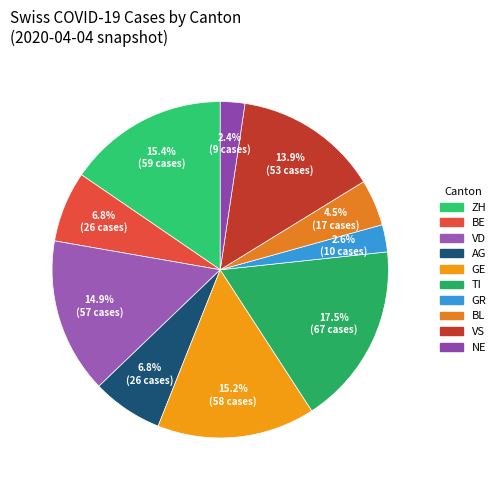

How many slices are in this pie chart?

10